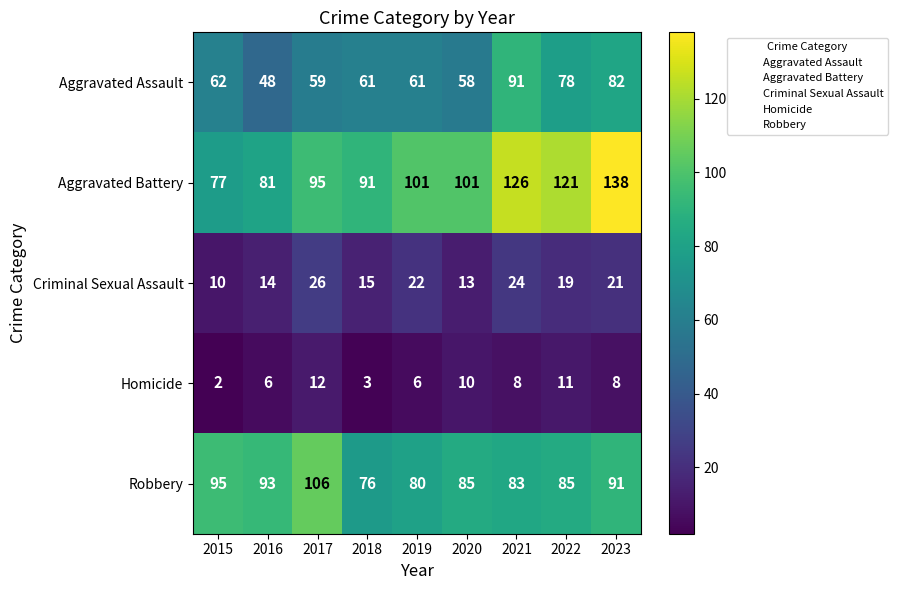

Count the number of categories in the chart.

9